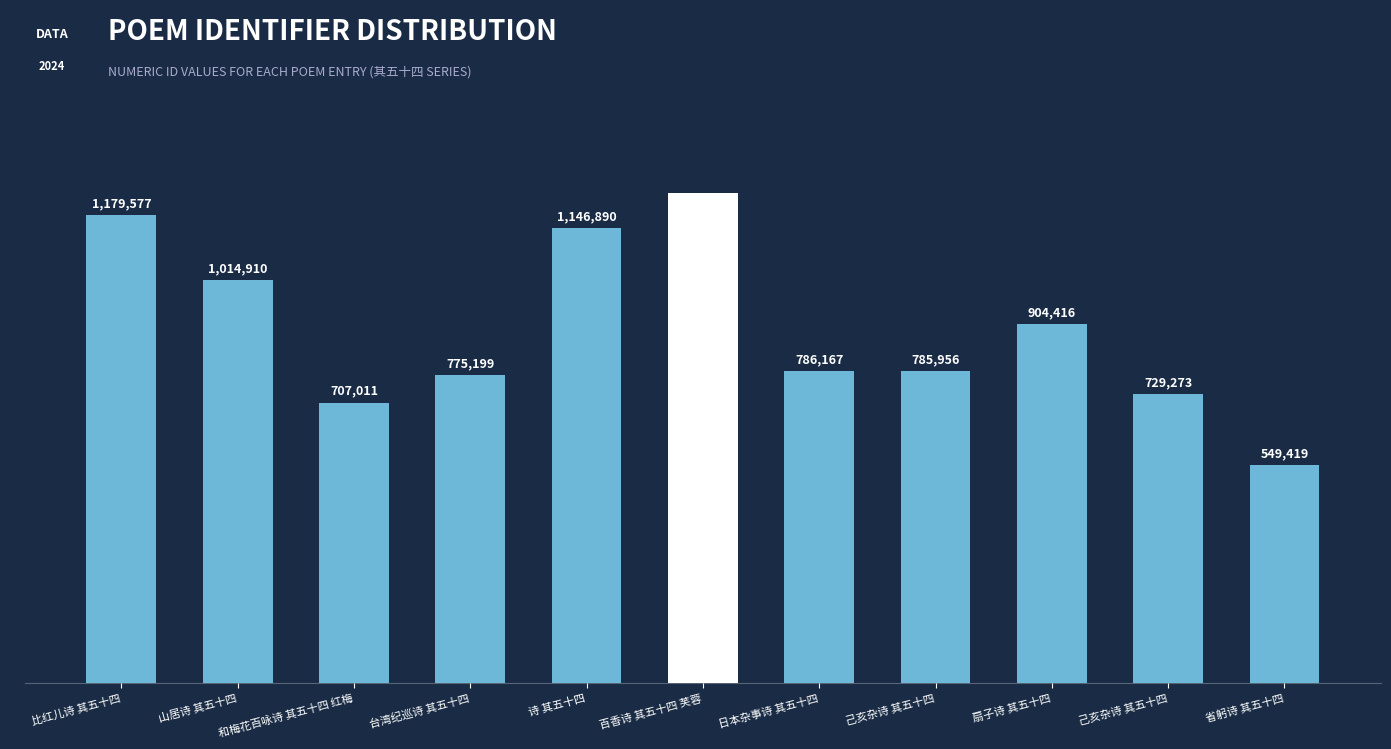

Reading left to right, list all the values displayed in this chart.

1179577	1014910	707011	775199	1146890	1233977	786167	785956	904416	729273	549419